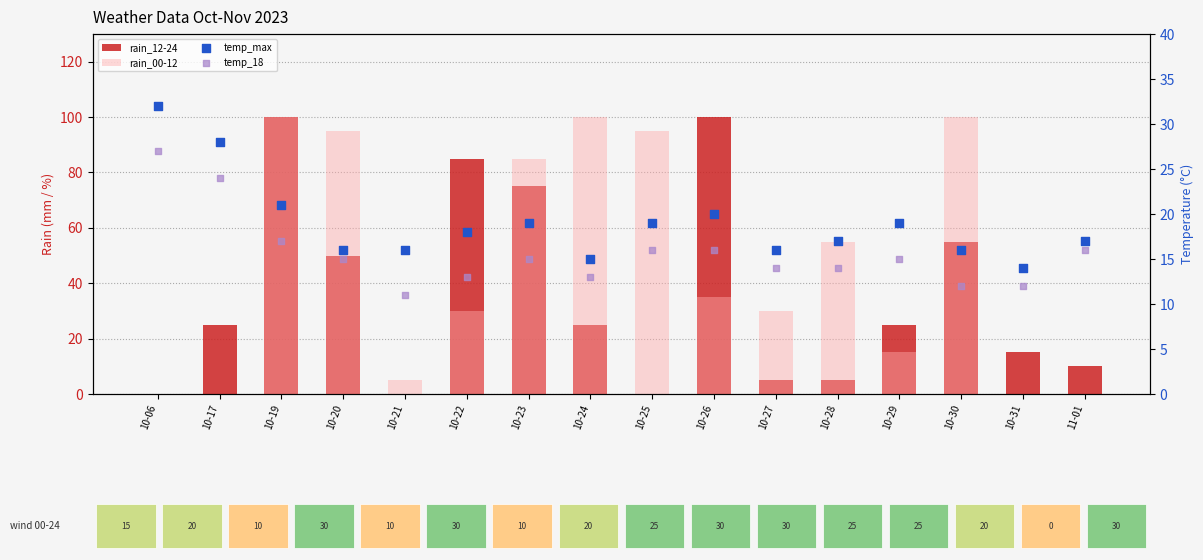

Is the value of temp_18 at 10-20 greater than the value of temp_max at 10-06?

No